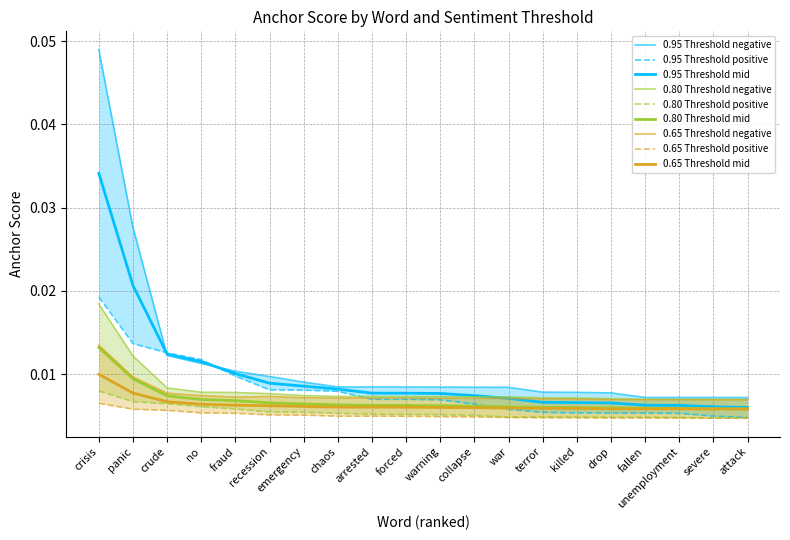

True or false: 0.8-negative anchor and 0.95-negative anchor cross at least once.

False